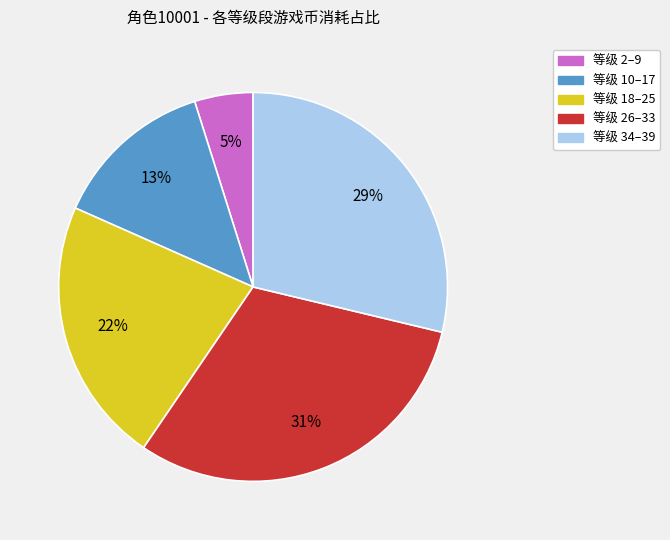

To the nearest percent, what is the average slice percentage?

20%